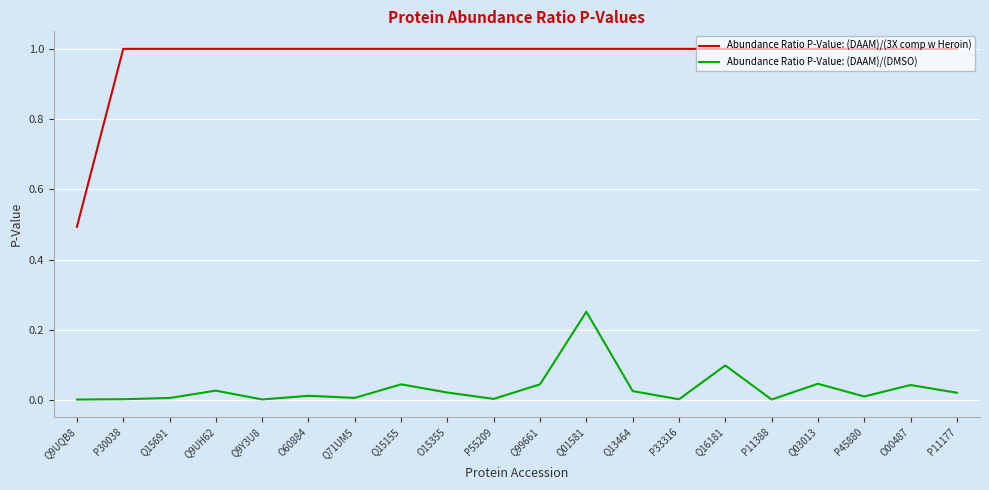

Rank the series by their maximum value, from highest to lowest.

Abundance Ratio P-Value: (DAAM)/(3X comp w Heroin), Abundance Ratio P-Value: (DAAM)/(DMSO)